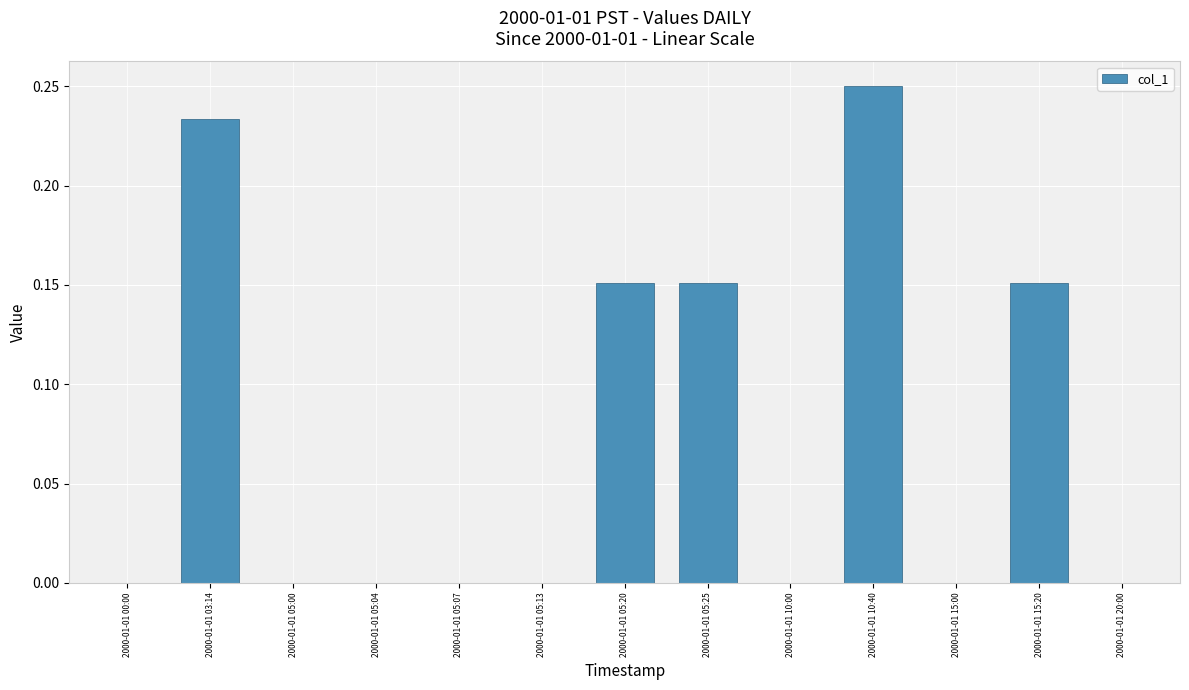

Count the values in the range 0 to 1.

13